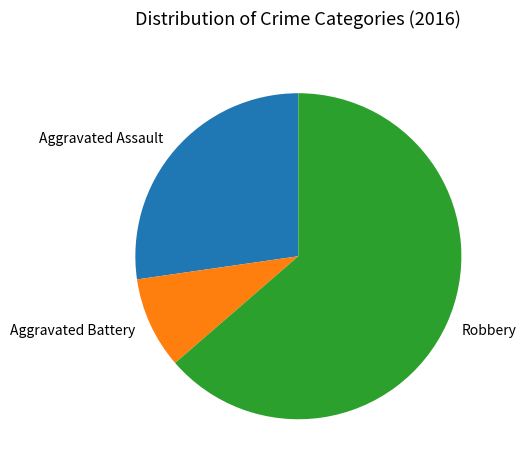

Is it true that Aggravated Assault is 27% of the pie?

True